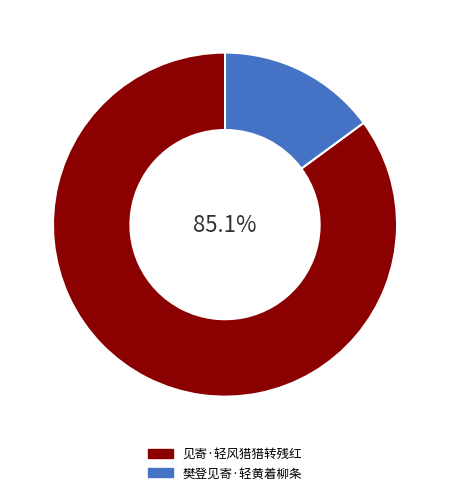

Which has a higher value, 樊登见寄·轻黄着柳条 or 见寄·轻风猎猎转残红?

见寄·轻风猎猎转残红